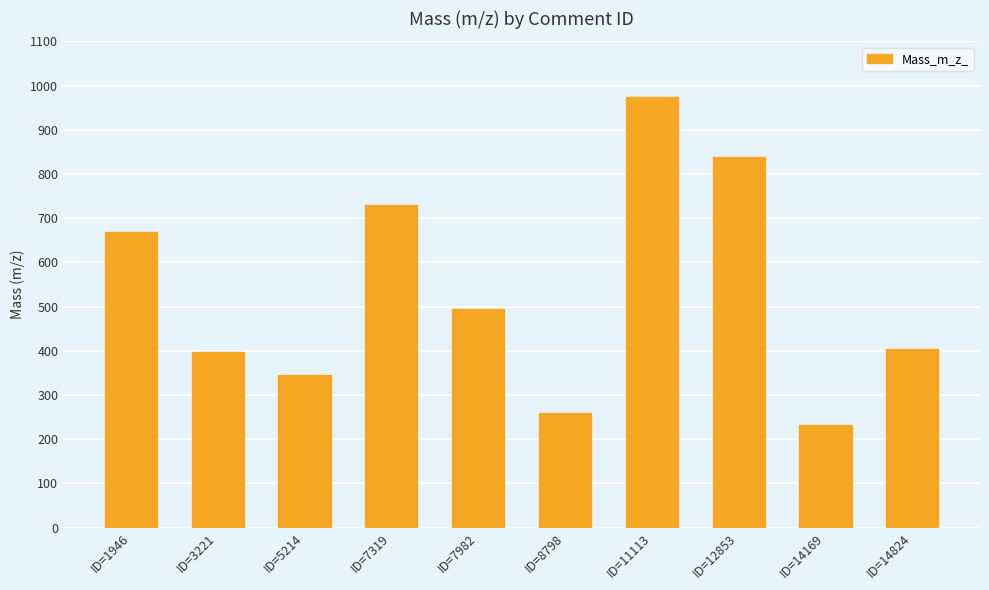

Reading left to right, list all the values displayed in this chart.

ID=1946=669.5	ID=3221=396.3	ID=5214=344.3	ID=7319=729.6	ID=7982=494.3	ID=8798=260.2	ID=11113=974.3	ID=12853=838.2	ID=14169=231.0	ID=14824=404.0